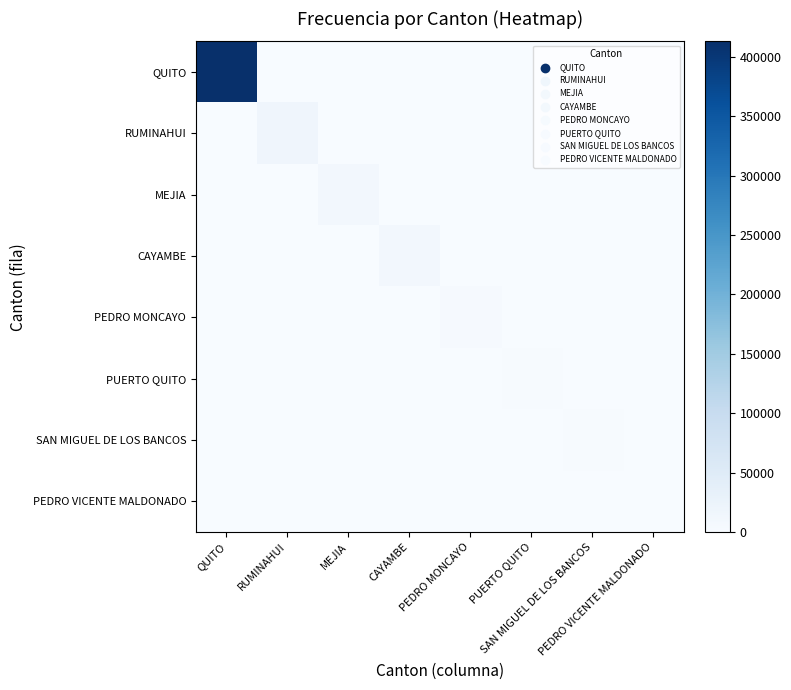

Rank the series by their maximum value, from highest to lowest.

QUITO, RUMINAHUI, MEJIA, CAYAMBE, PEDRO MONCAYO, PUERTO QUITO, SAN MIGUEL DE LOS BANCOS, PEDRO VICENTE MALDONADO